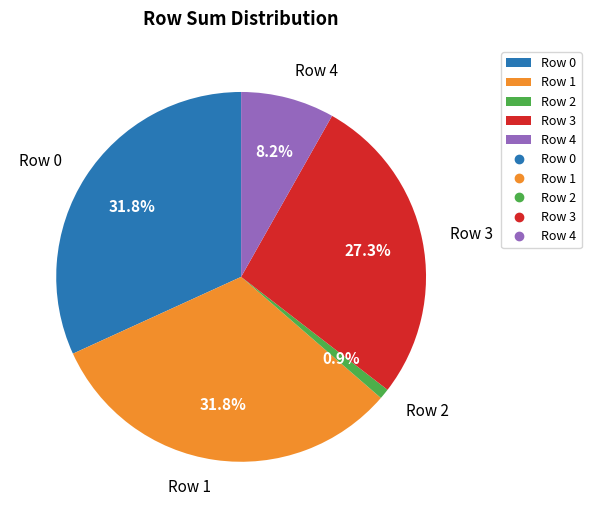

How many segments does this pie chart have?

5